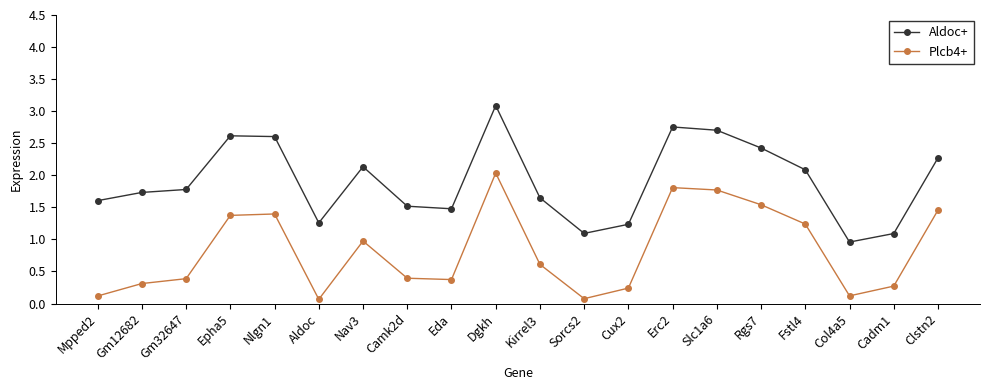

True or false: Aldoc+ and Plcb4+ cross at least once.

False